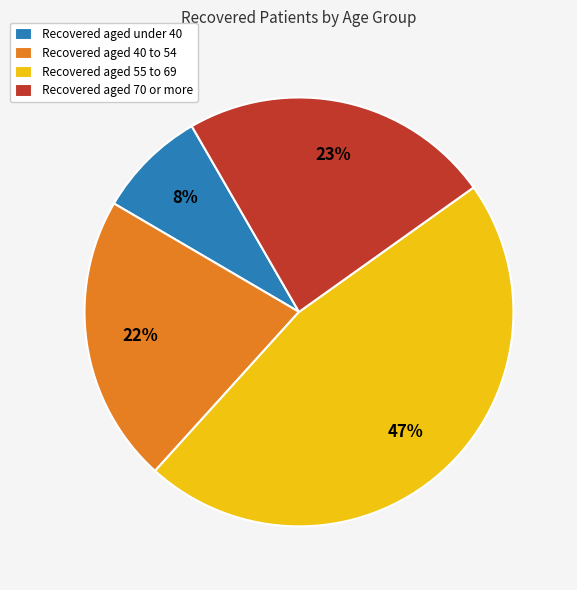

To the nearest percent, what is the average slice percentage?

25%